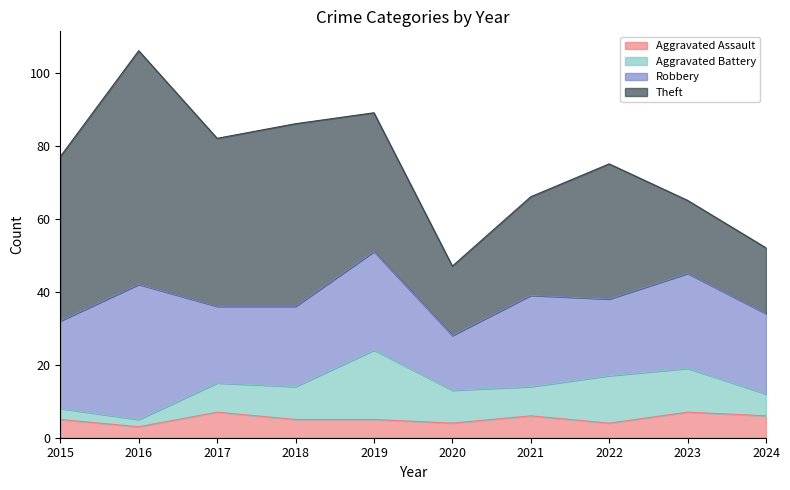

Reading left to right, what are all the values shown in this chart?

Aggravated Assault: 5	3	7	5	5	4	6	4	7	6
Aggravated Battery: 3	2	8	9	19	9	8	13	12	6
Robbery: 24	37	21	22	27	15	25	21	26	22
Theft: 45	64	46	50	38	19	27	37	20	18